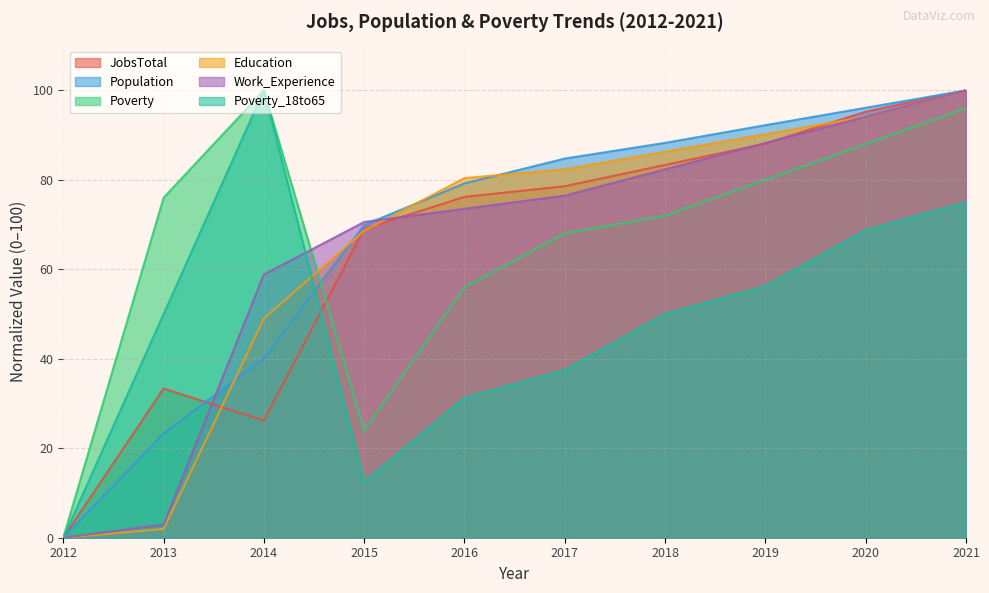

The value of Poverty at 2018 is 129.3. True or false?

False